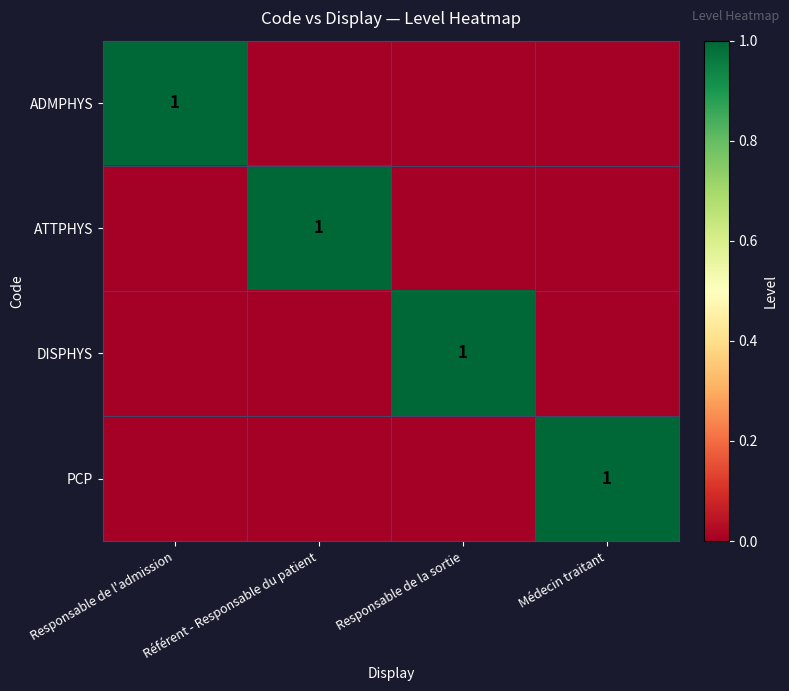

True or false: ATTPHYS has a value of 0 at Référent - Responsable du patient.

False